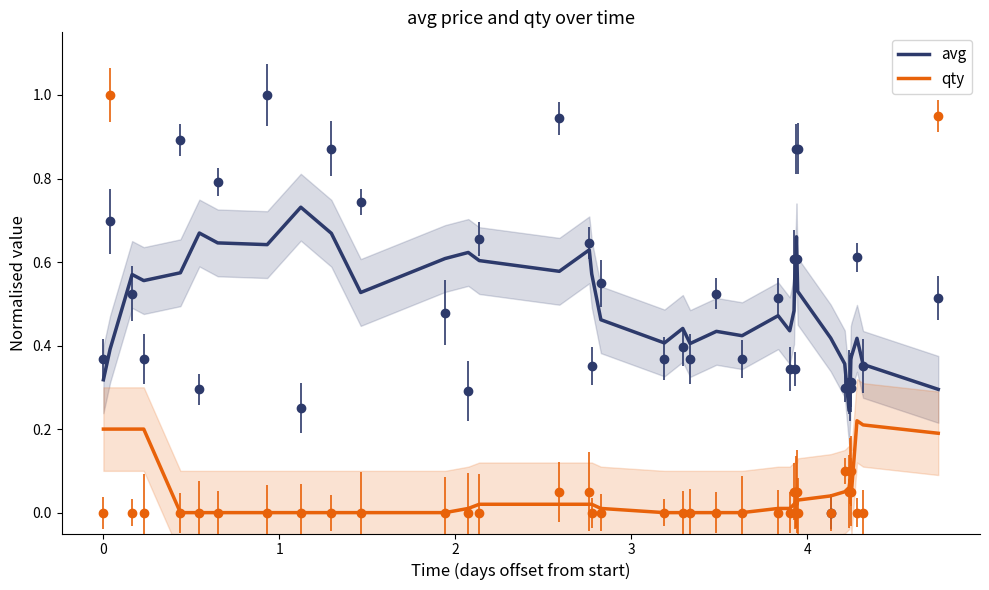

The value of avg at 15 is 1.1. True or false?

False